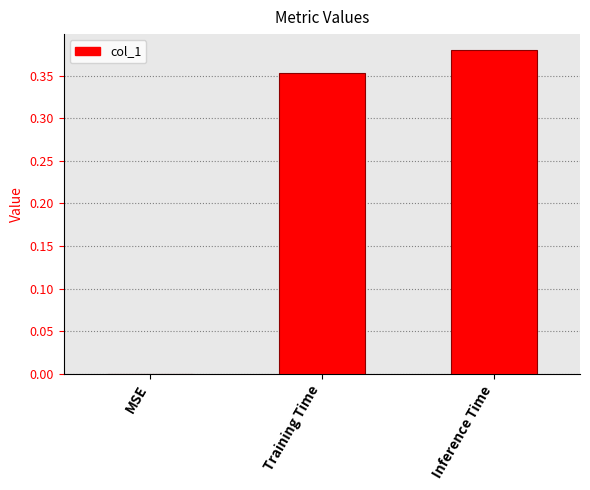

Is it true that the value at MSE is 0.0?

True